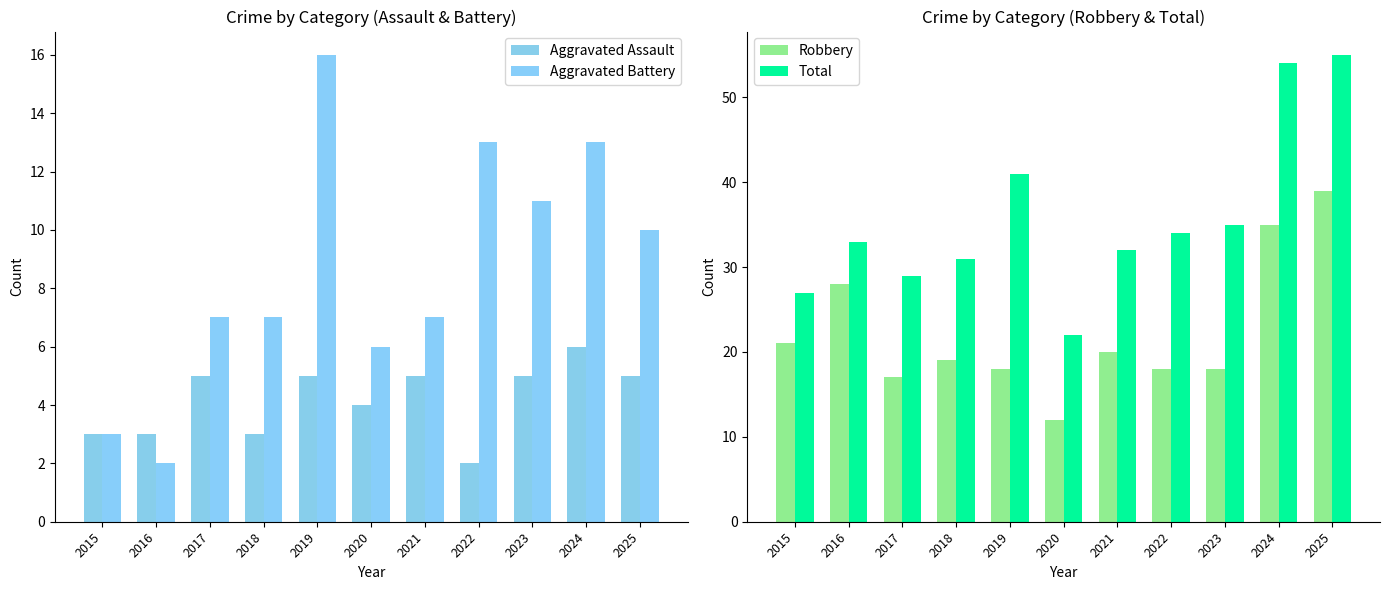

How many categories are shown in the chart?

11